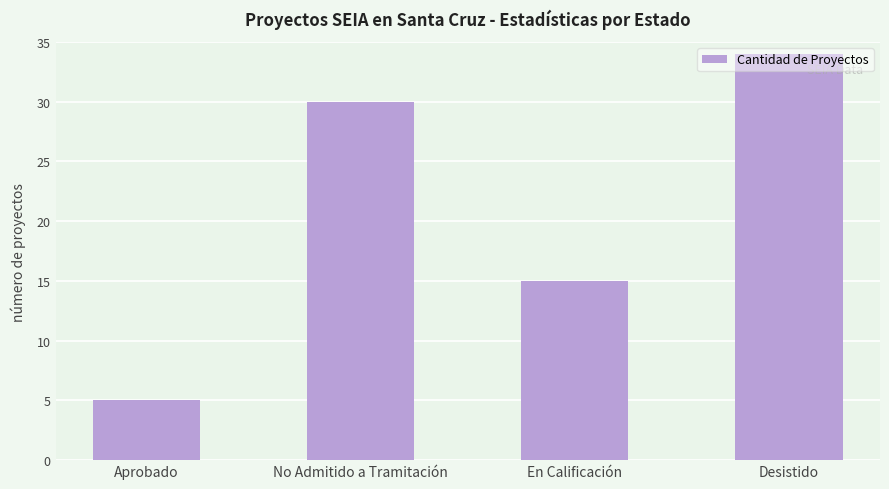

What position from the right is Desistido?

1